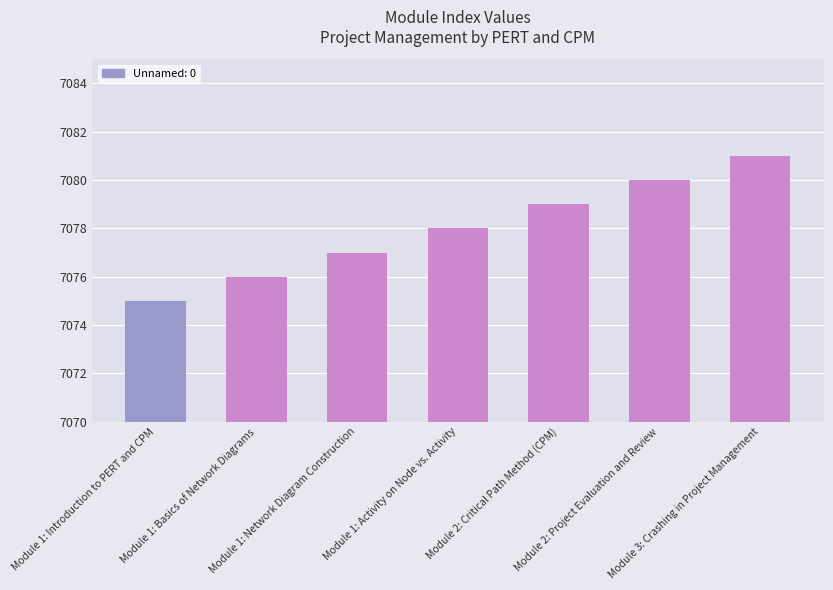

How many data points are less than 7078?

3